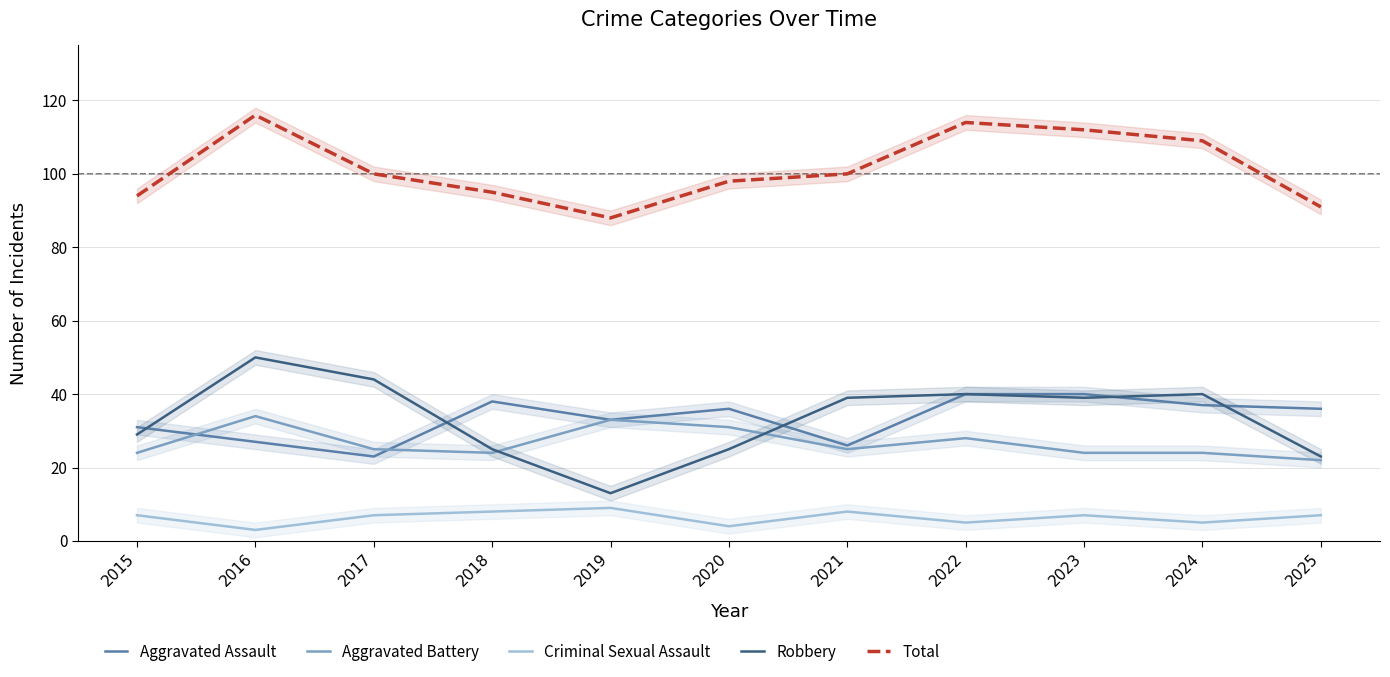

What is the value of the Aggravated Battery point at the 9th from the left?

24